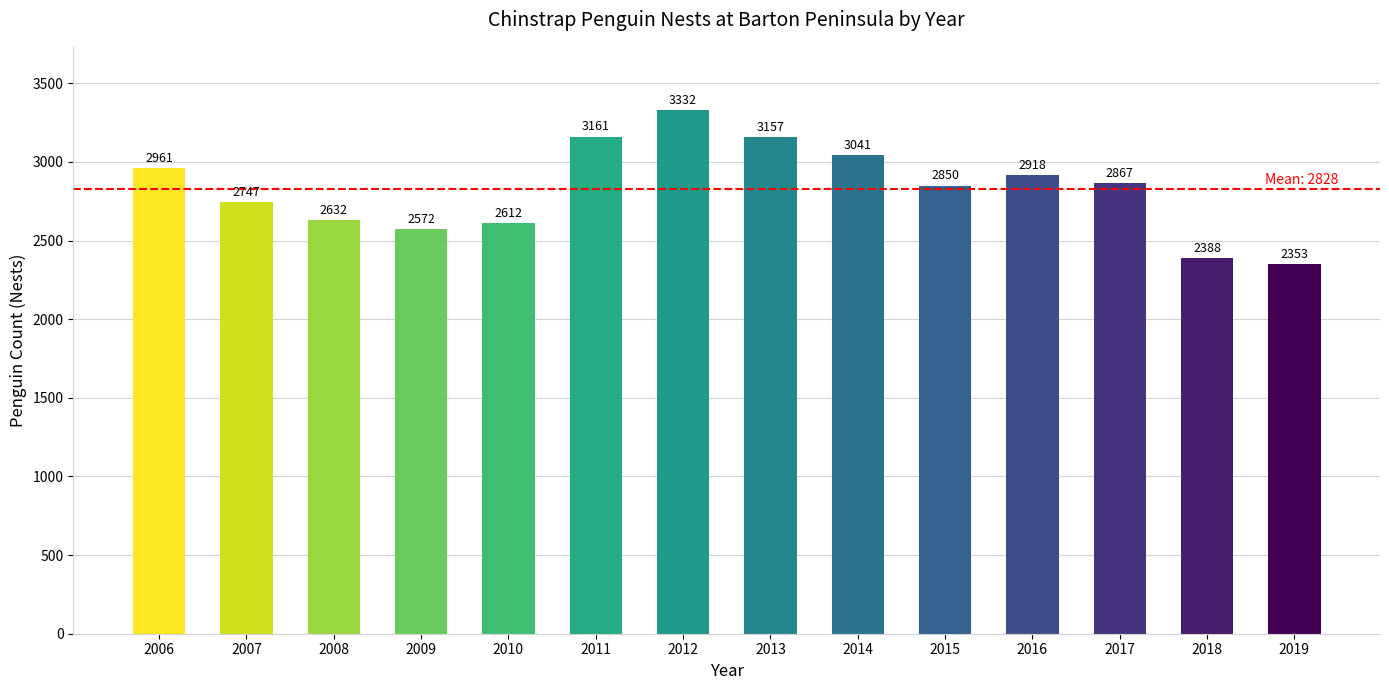

Rank the categories by value from highest to lowest.

2012, 2011, 2013, 2014, 2006, 2016, 2017, 2015, 2007, 2008, 2010, 2009, 2018, 2019